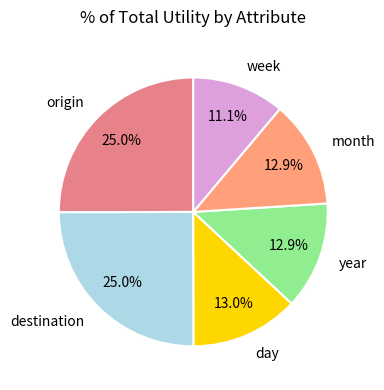

Is there any slice that represents more than half of the pie?

No